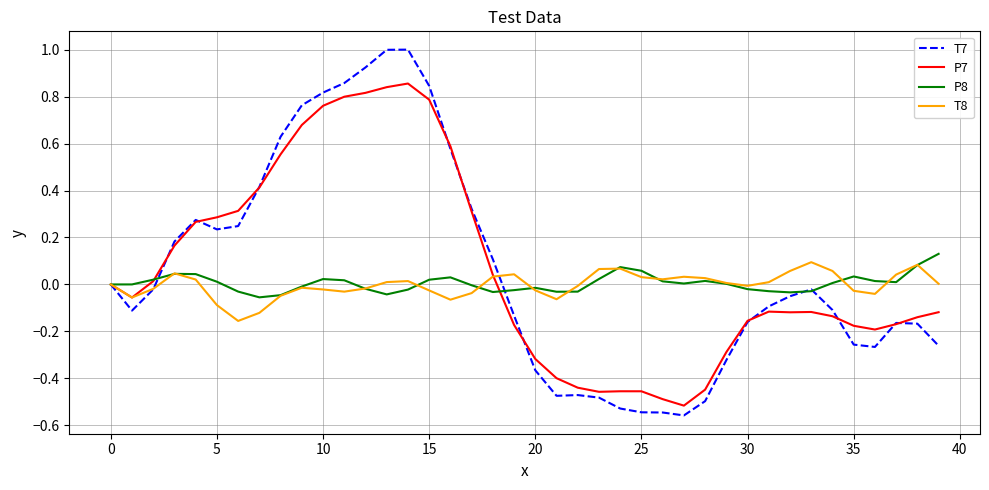

What is the greatest value displayed?

1.0